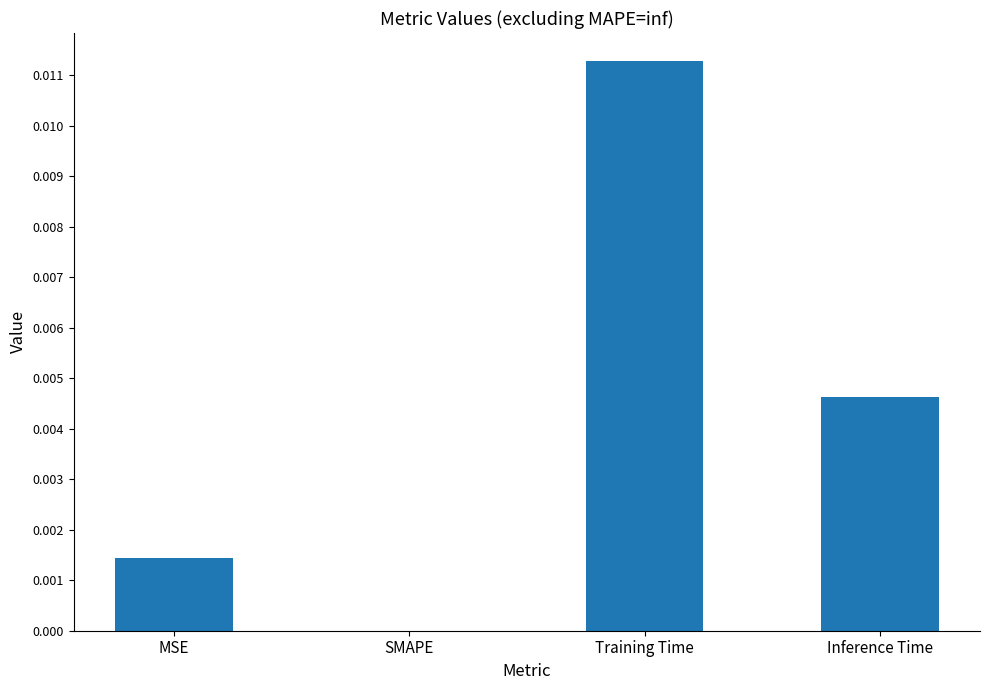

Which label corresponds to the largest value in the chart?

Training Time